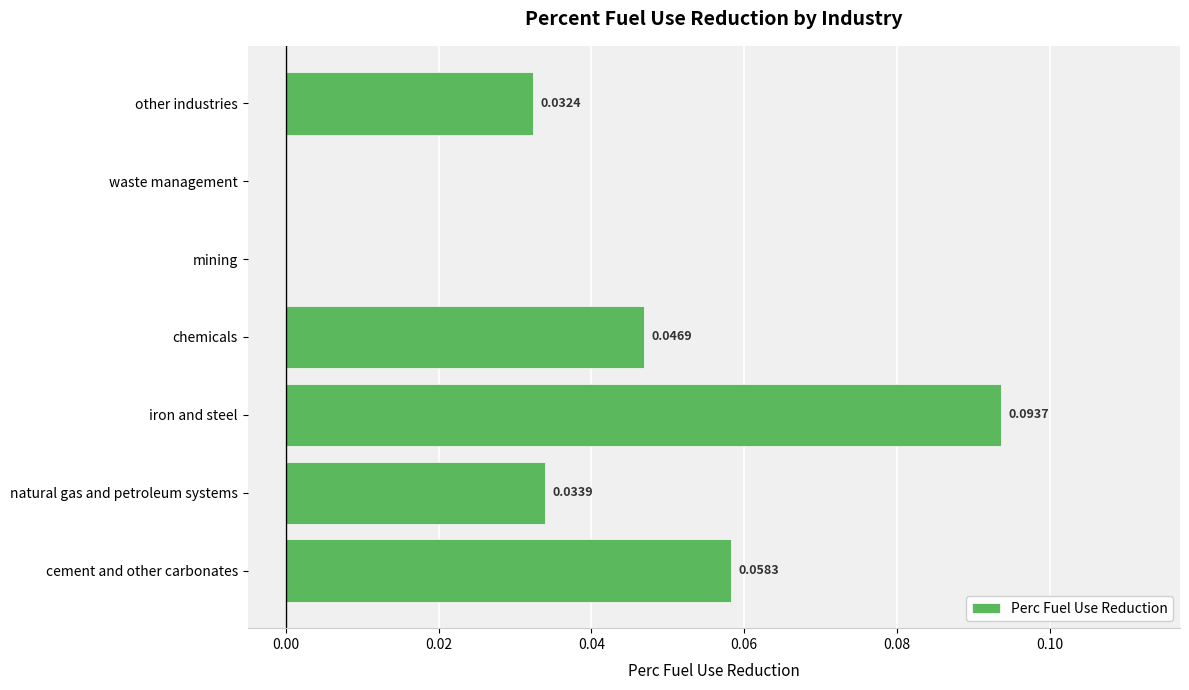

Are the bars horizontal?

Yes